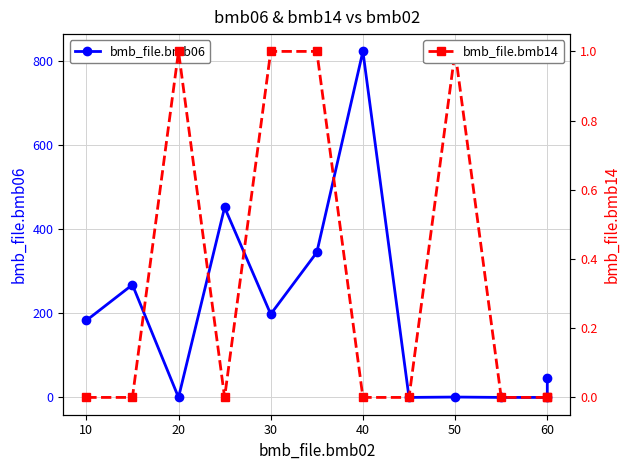

Reading left to right, what are all the values shown in this chart?

bmb_file.bmb06: 183.0	268.0	0.0	452.0	198.0	345.0	823.0	0.0	0.9	0.0	0.0	47.0
bmb_file.bmb14: 0.0	0.0	1.0	0.0	1.0	1.0	0.0	0.0	1.0	0.0	0.0	0.0